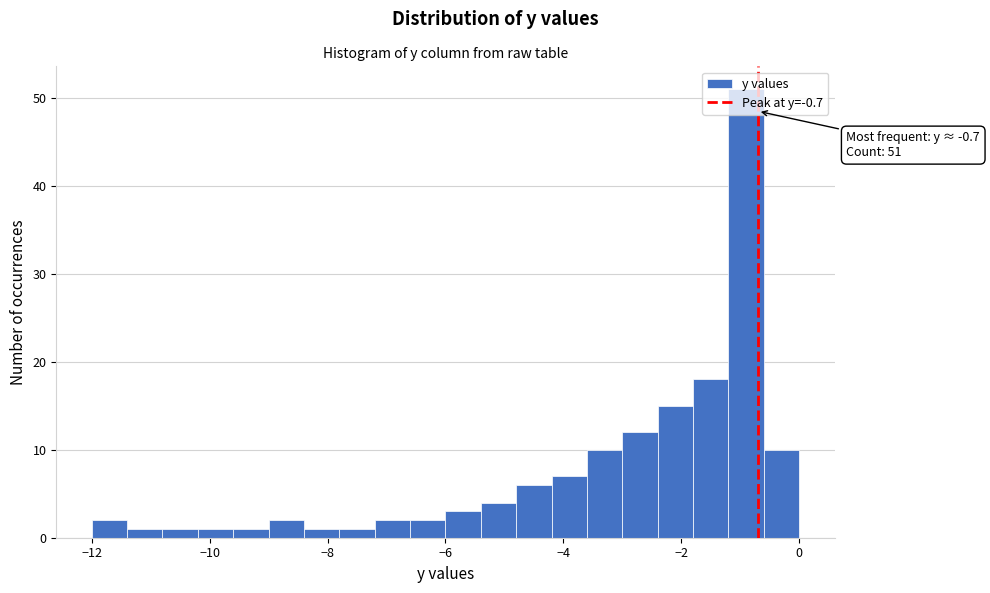

Around what value on the x-axis is the tallest bar? Give the approximate position of its centre, as read against the axis.

-0.8